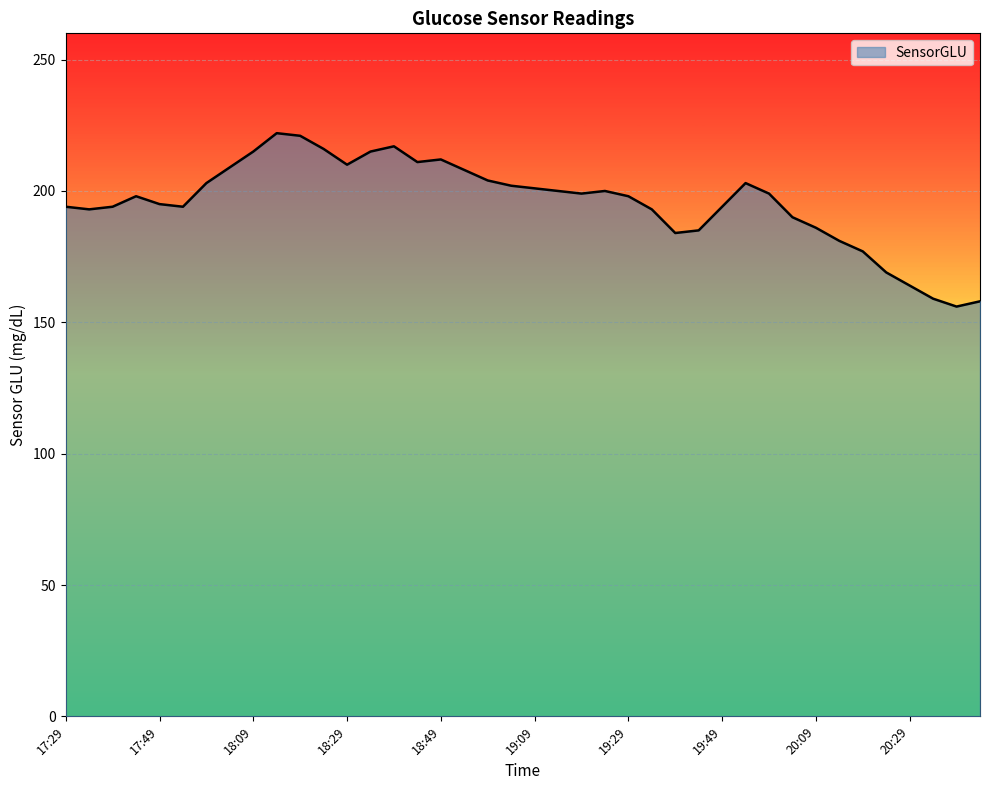

What is the difference between the maximum and minimum values?

66